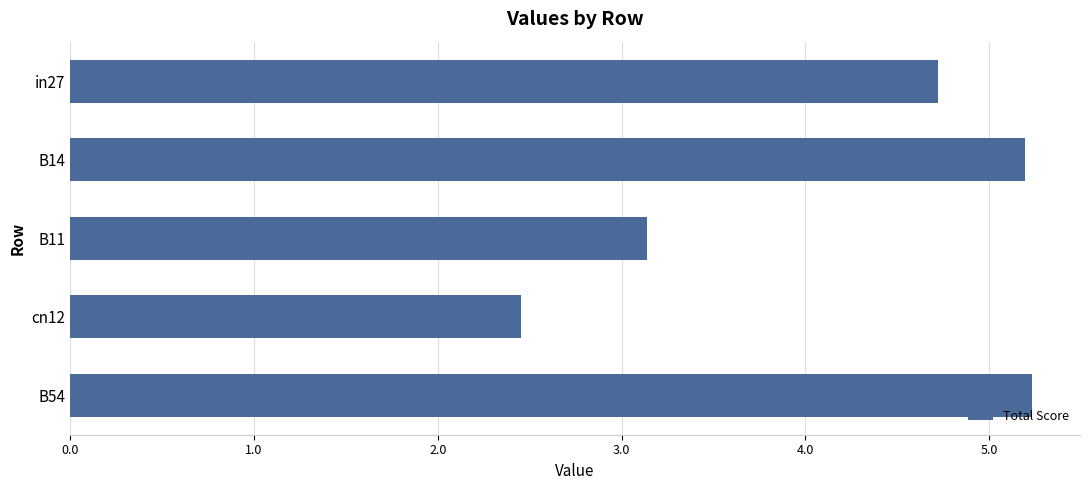

What is the smallest value displayed?

2.5